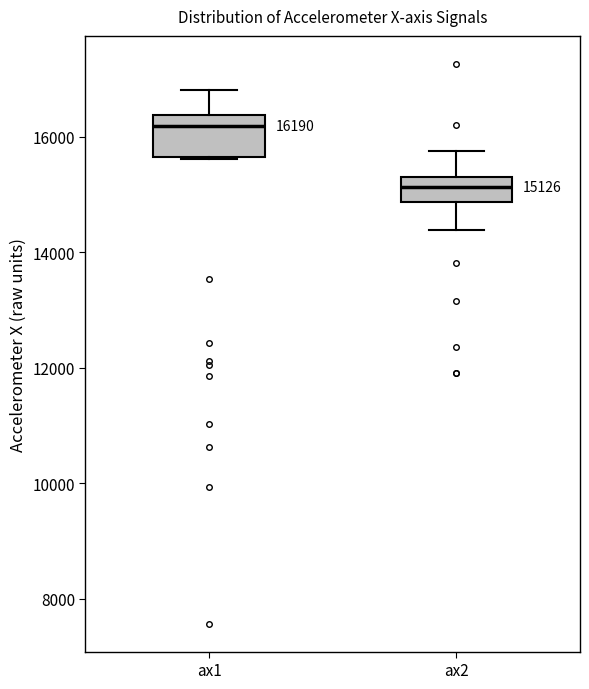

Which box is the tallest, from its lower edge to its upper edge?

ax1